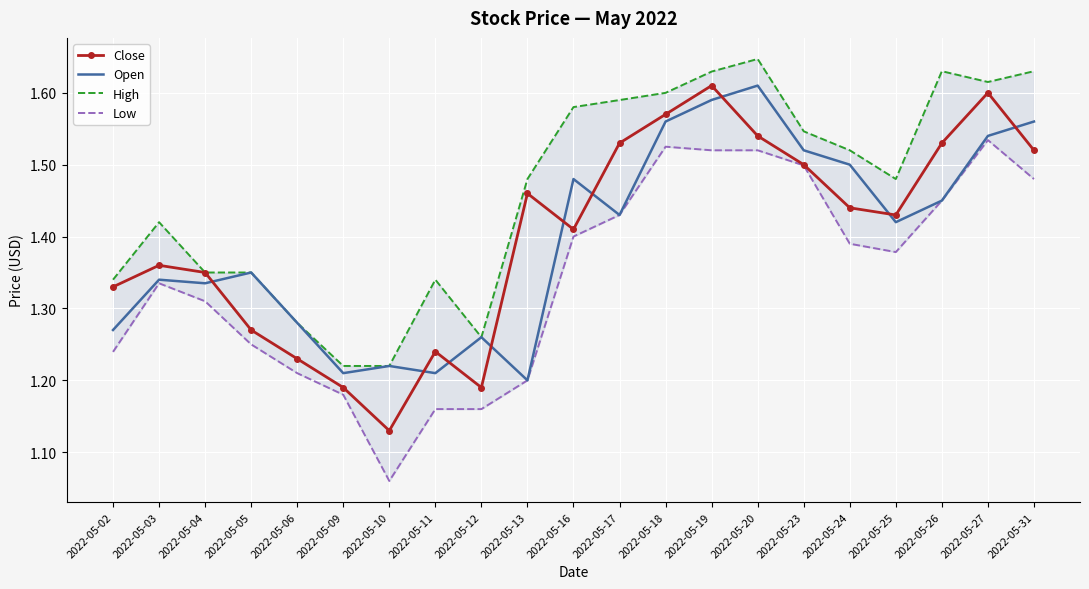

What are all the series names shown in the legend?

Close, Open, High, Low